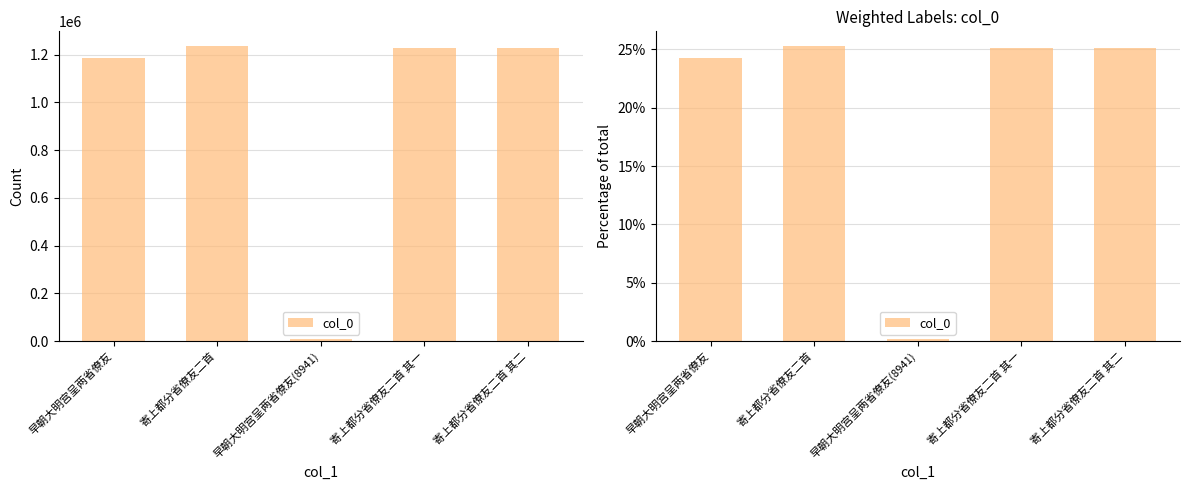

How many data points does each series have?

5